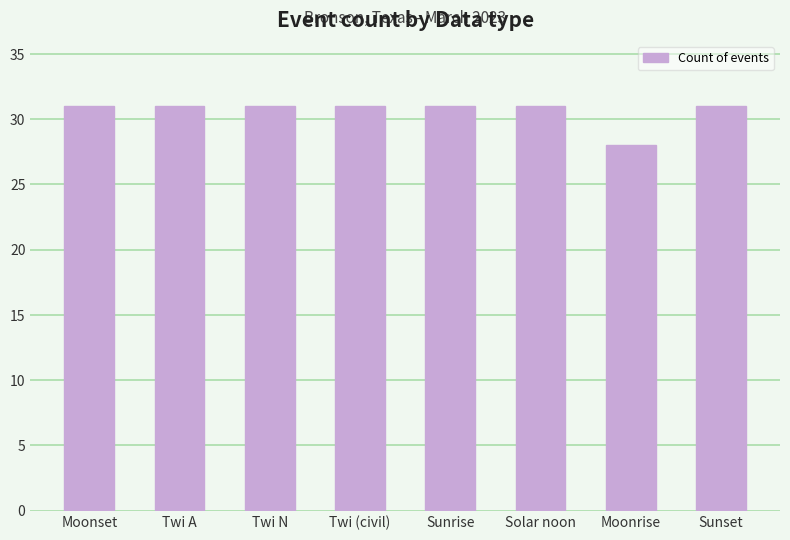

What position from the right is Sunset?

1